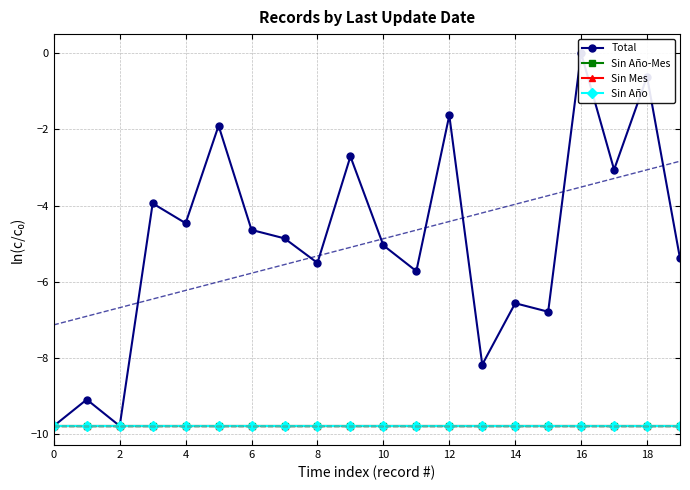

Which has a higher value, 8 or 2?

8